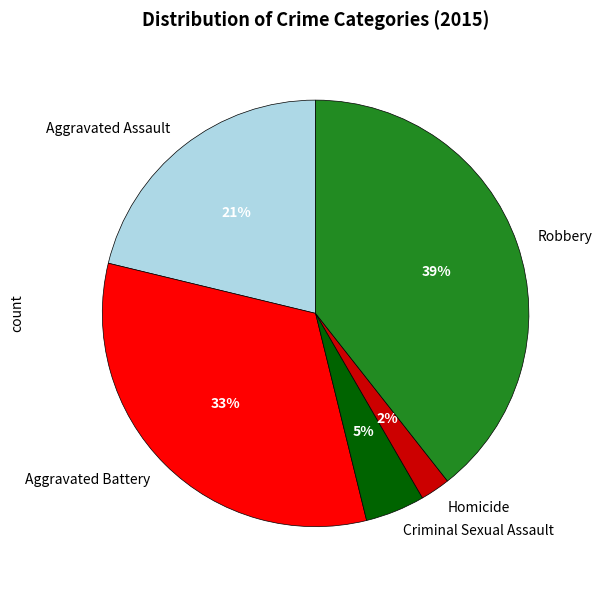

To the nearest percent, what percentage of the pie is Robbery?

39%